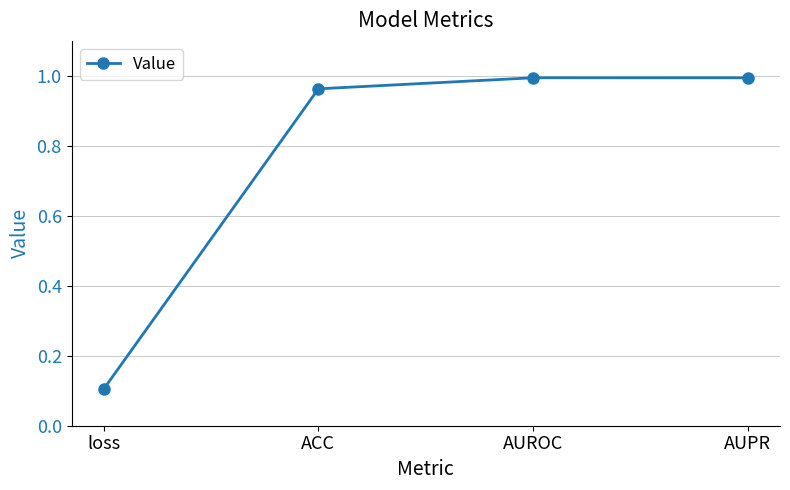

Where is the first local maximum?

AUROC